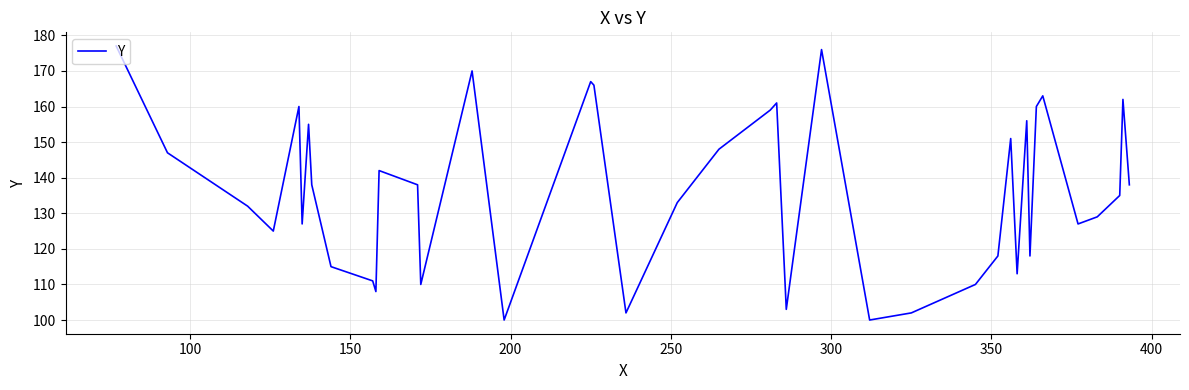

What is the average value?

136